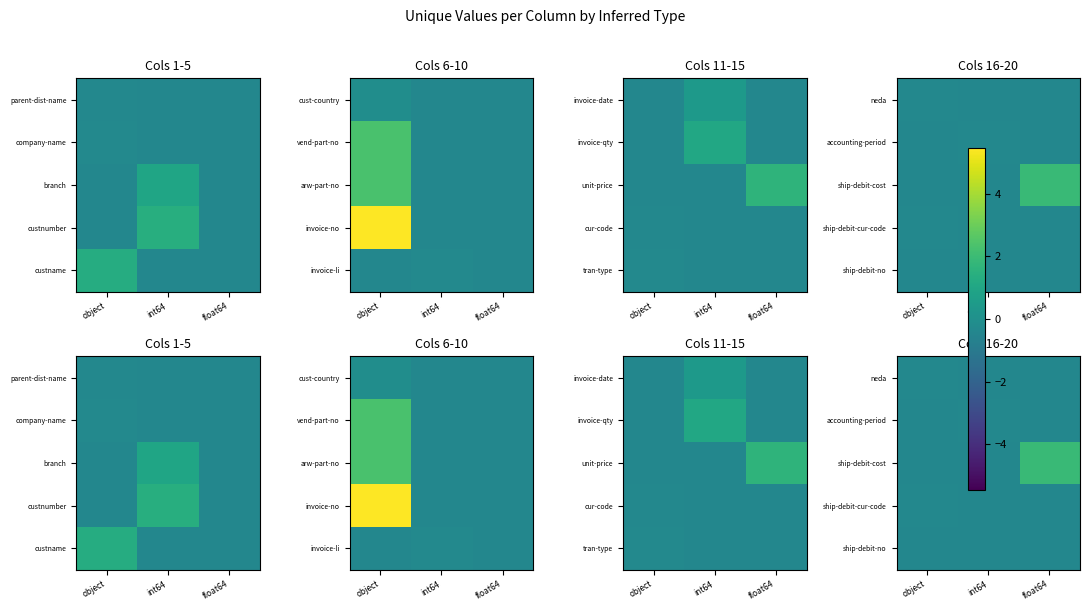

At how many categories does at least one series exceed 1?

1